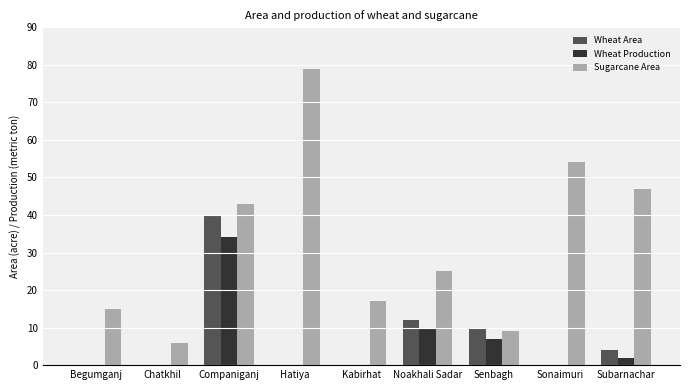

What is the total value across all series at Subarnachar?

53